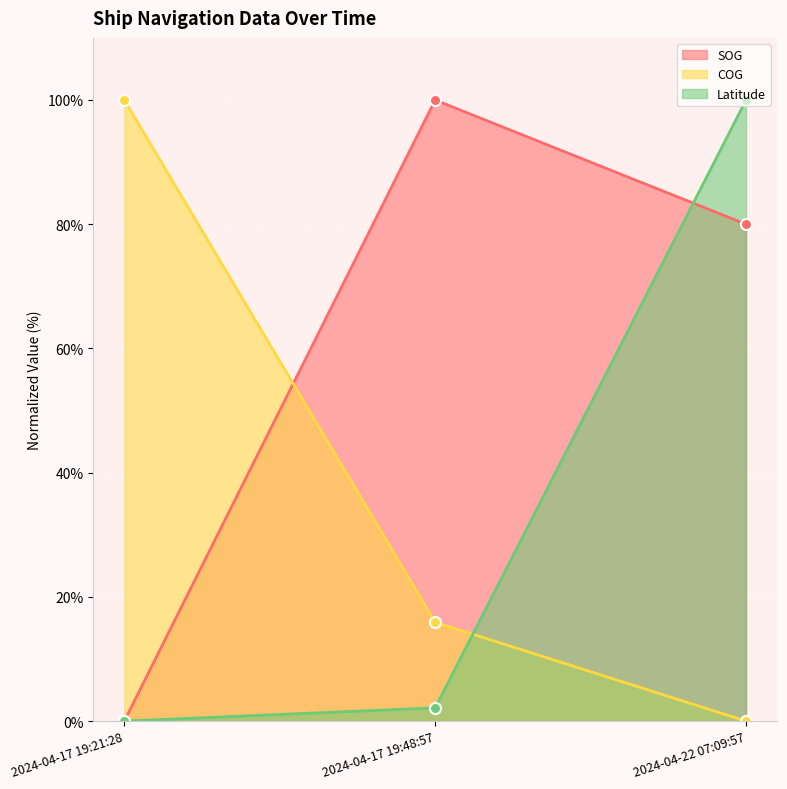

What is the difference between the maximum and minimum values in the Latitude series?

100.0